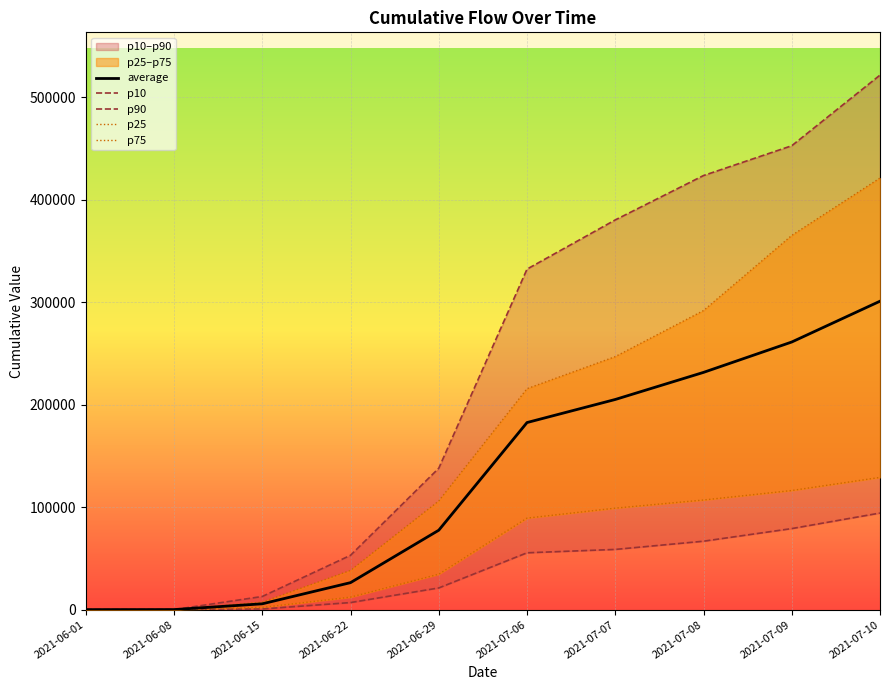

Between 2021-06-08 and 2021-07-06, which series saw the biggest shift?

p90